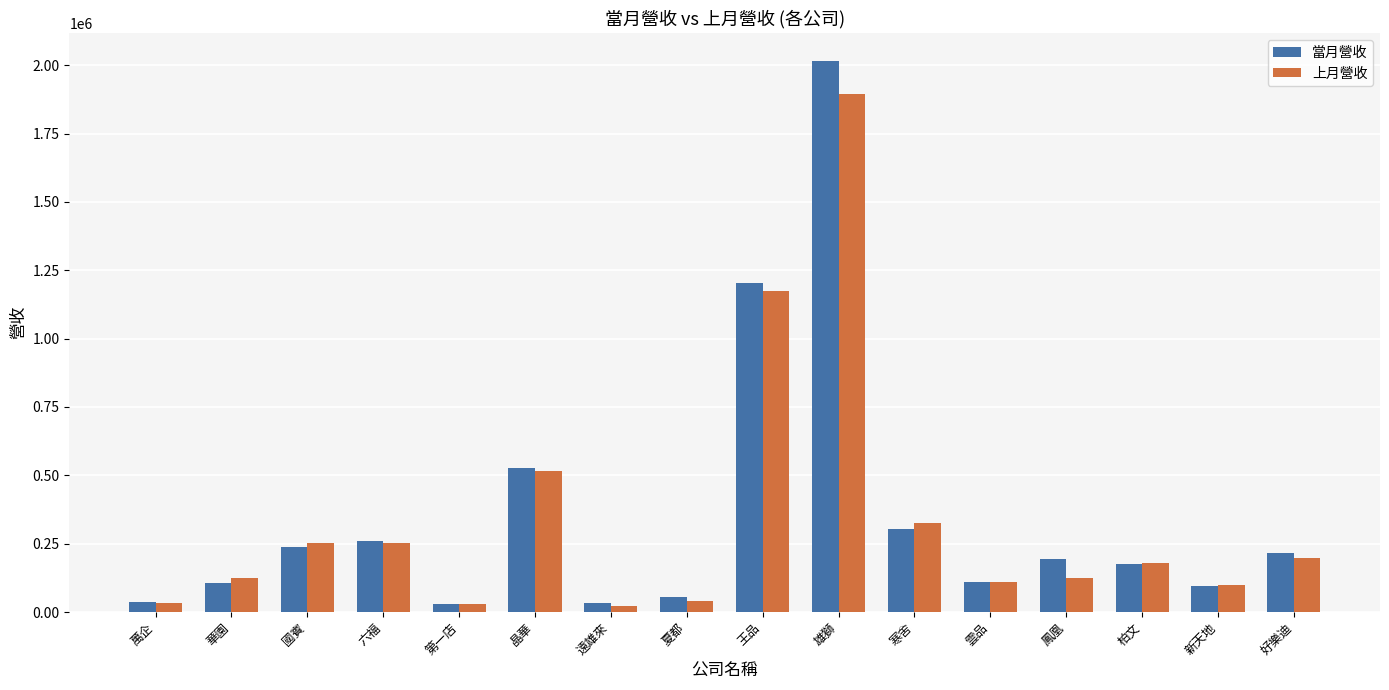

Which series has the widest spread of values?

當月營收